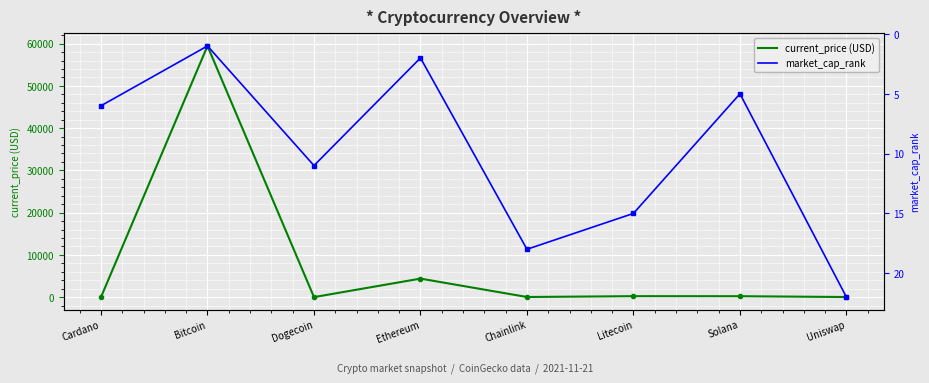

What position from the left is Uniswap?

8